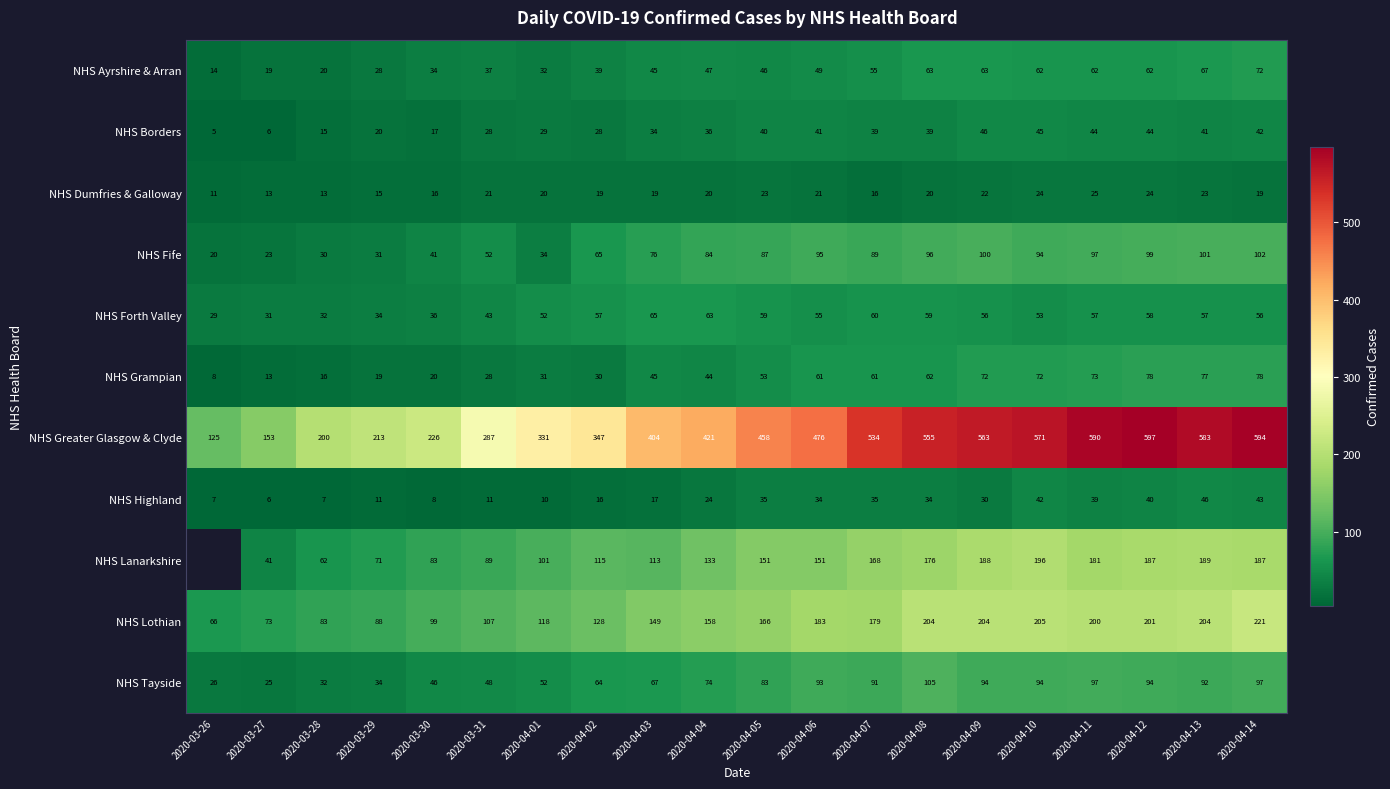

What is the difference between the NHS Forth Valley values at 2020-04-03 and 2020-04-09?

9